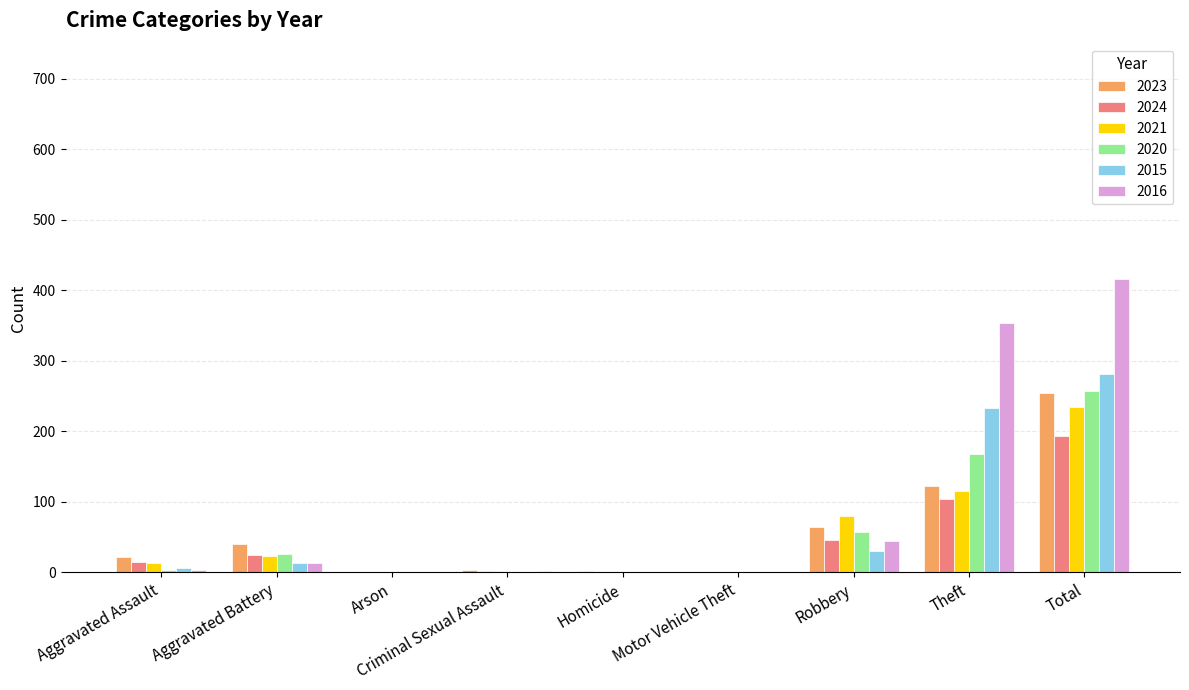

What is the average value of the 2016 series?

92